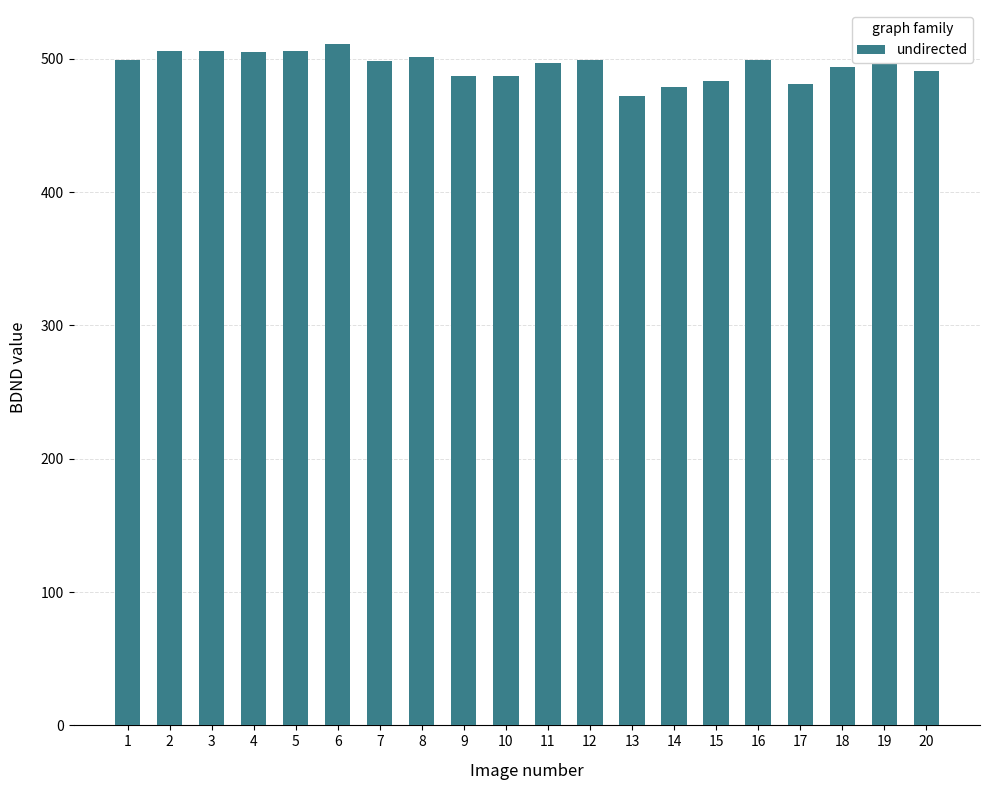

Are the bars grouped side by side (vs. stacked)?

No